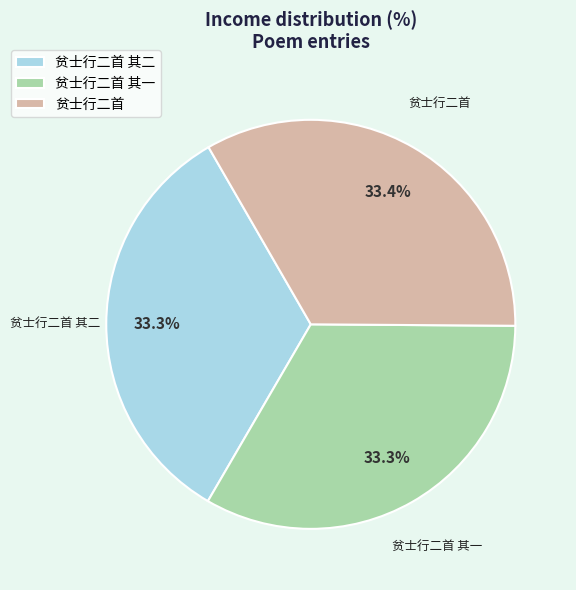

Does 贫士行二首 其一 represent more than half of the total?

No